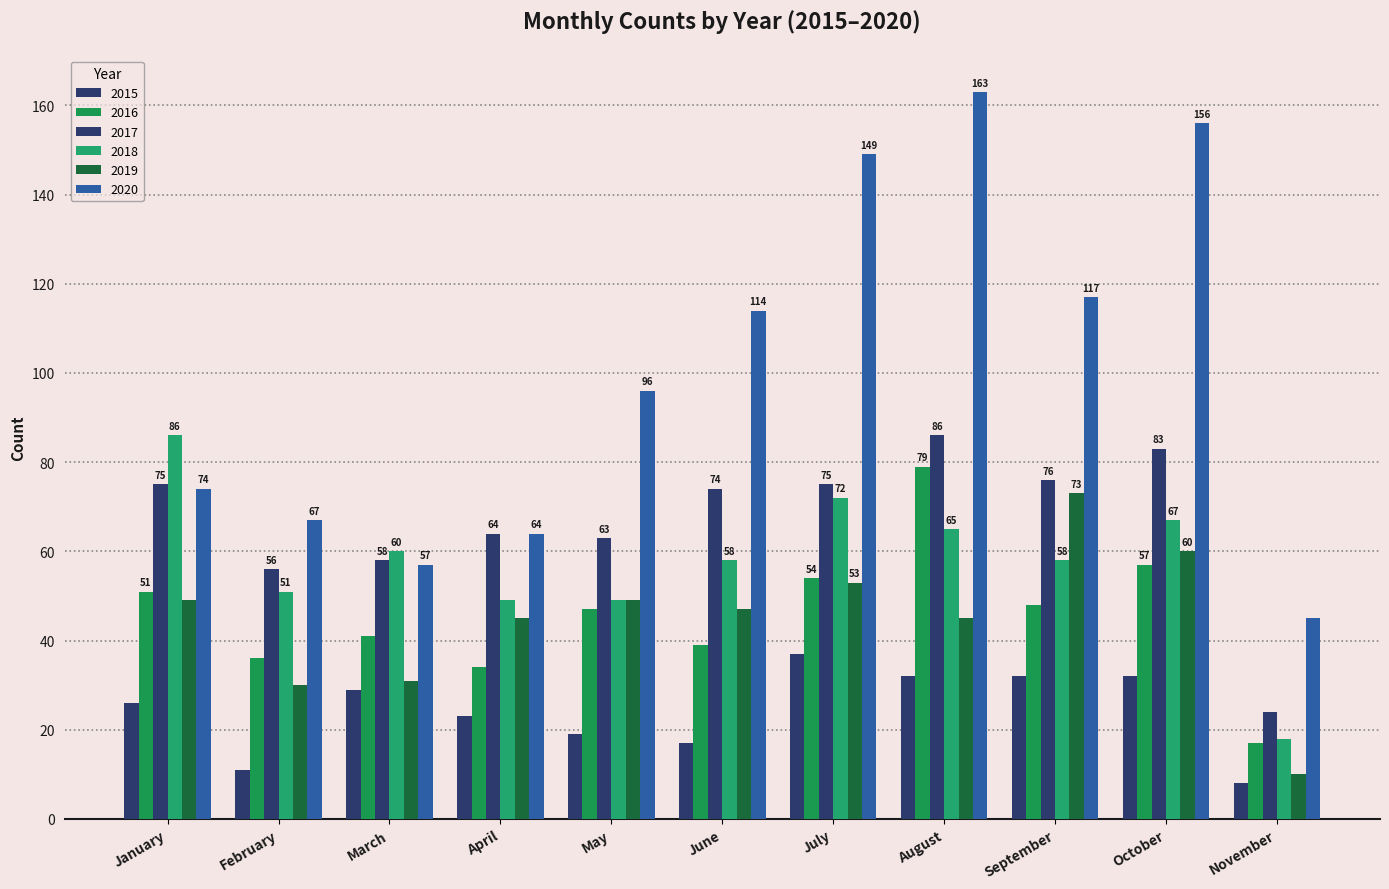

Does the chart contain any negative values?

No